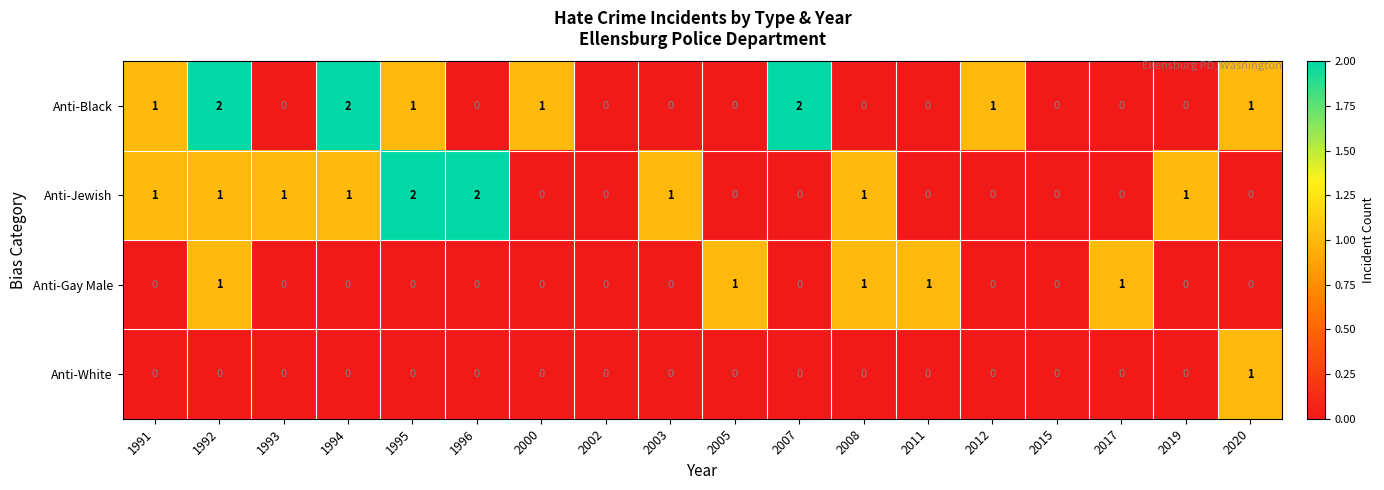

The Anti-Gay Male series shows 0 at 2003. True or false?

True